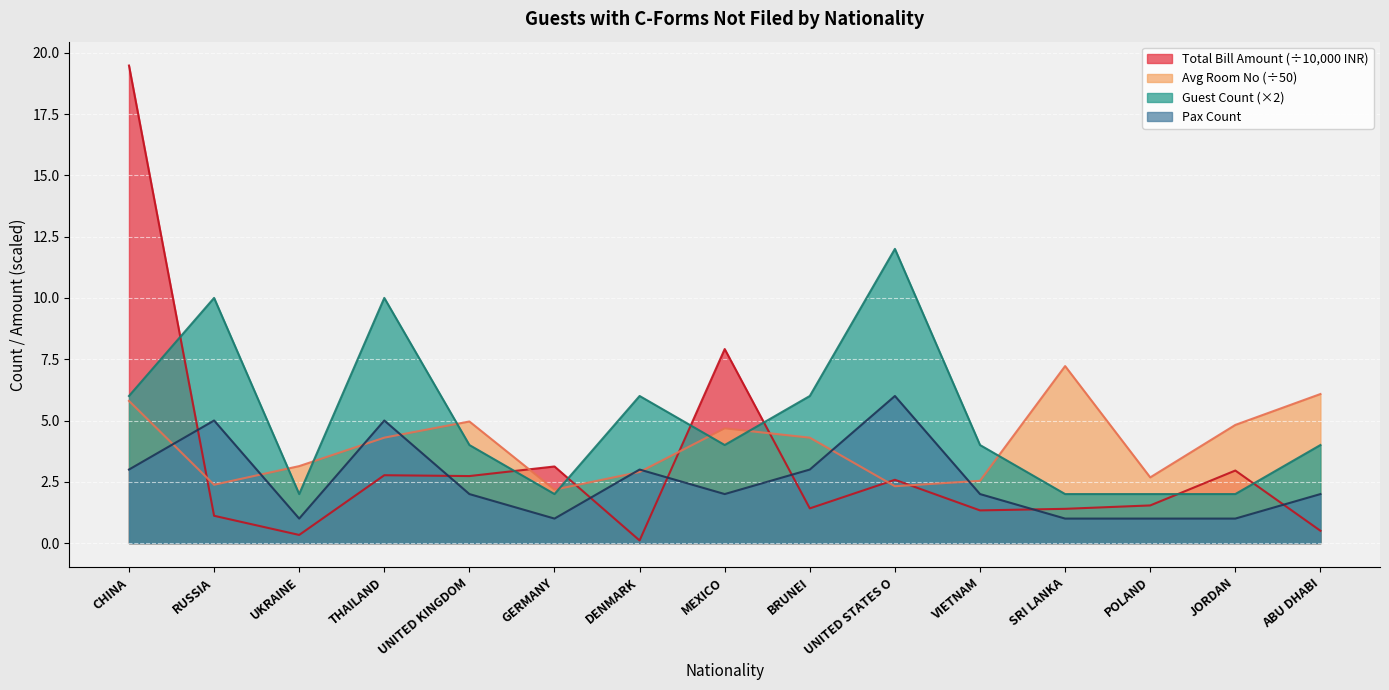

True or false: Total Bill Amount and Pax Count cross at least once.

True